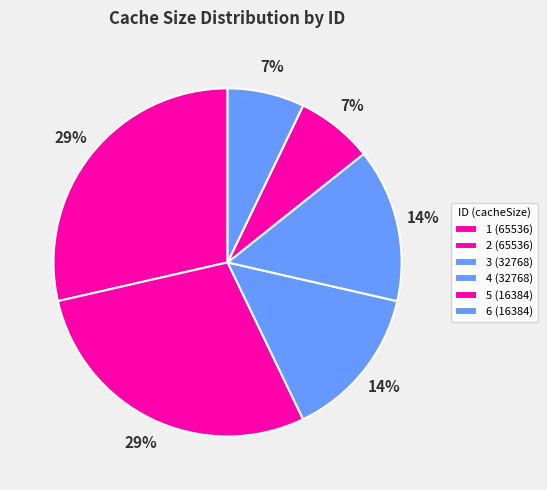

Is 6 (16384) the majority of the pie?

No